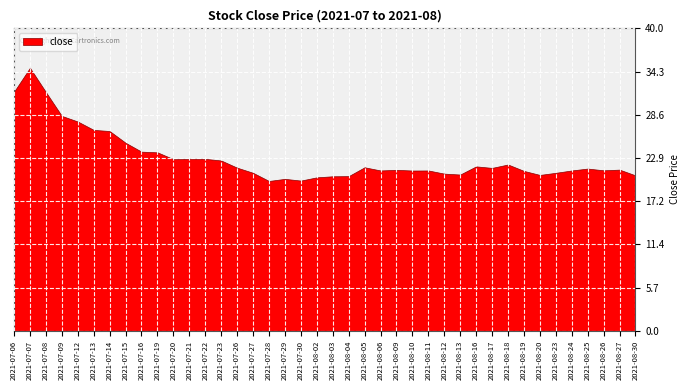

The chart shows a value of 21.2 at 2021-08-06. True or false?

True